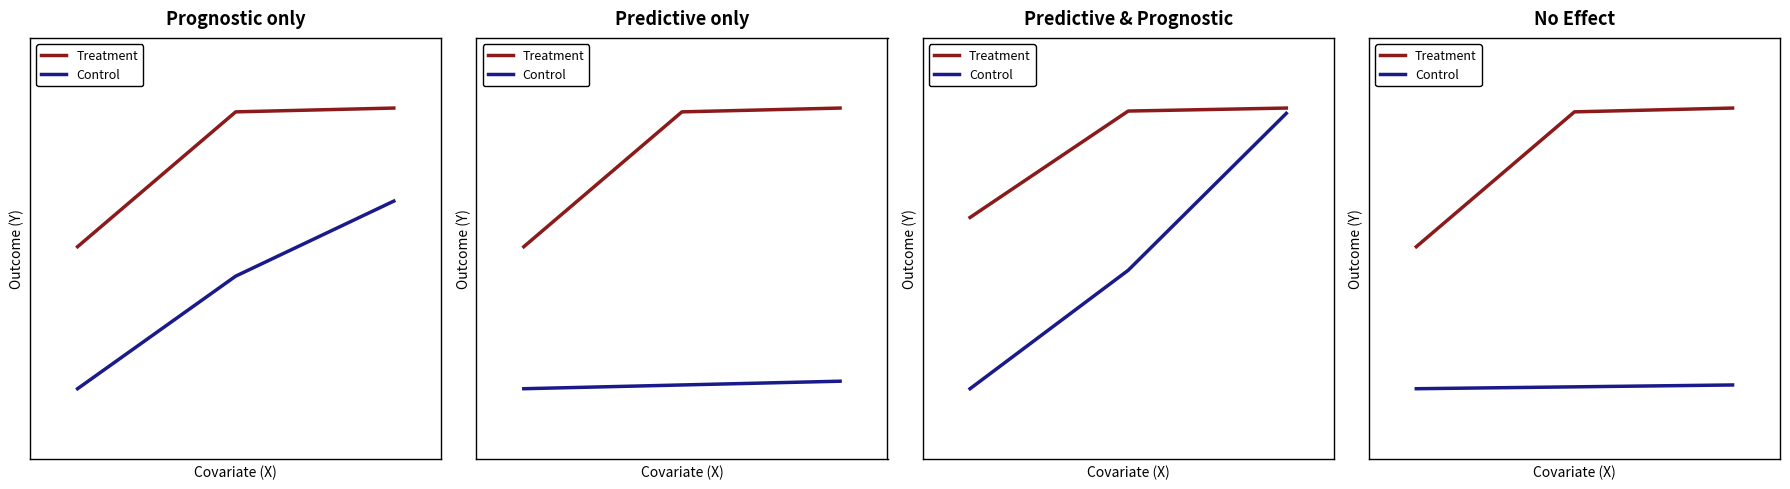

What is the difference between the second highest and minimum values in the Treatment series?

3593.4